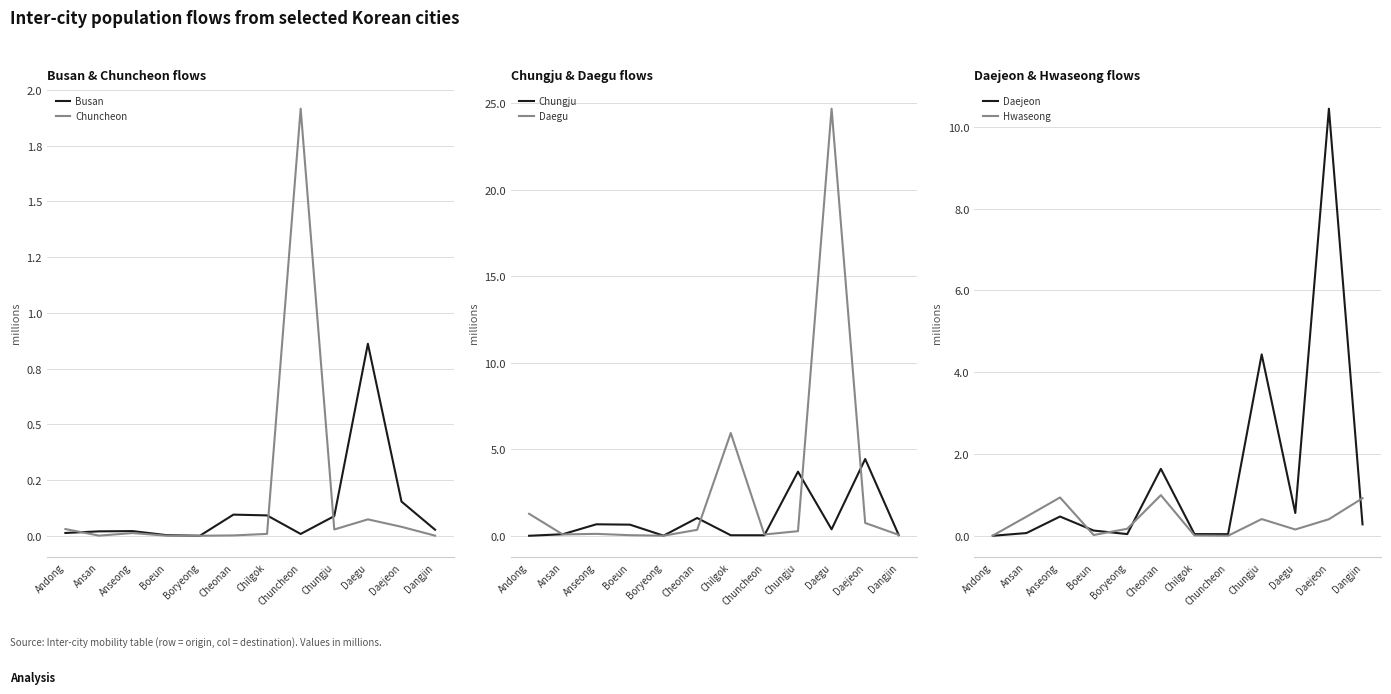

How many interior local valleys does the Daegu series have?

3